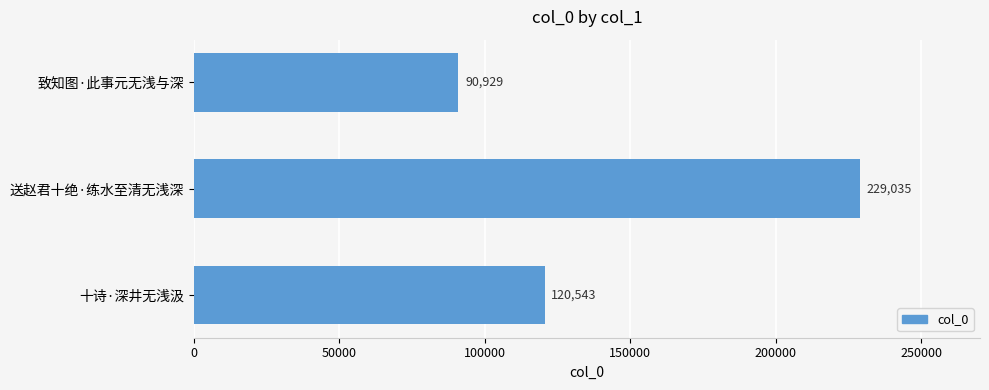

What is the sum of all values?

440507